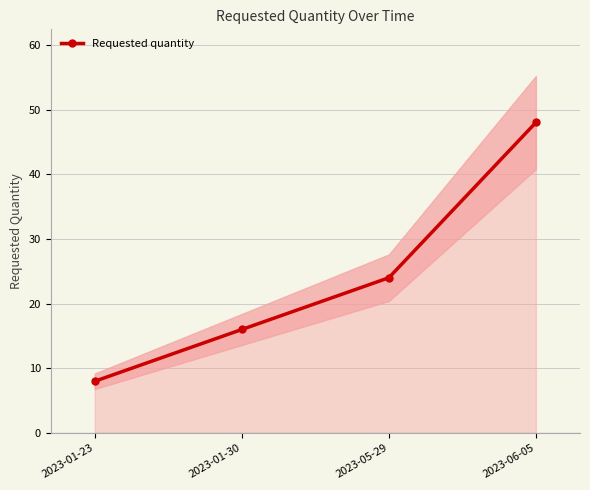

Where does the data first go above 24?

2023-06-05